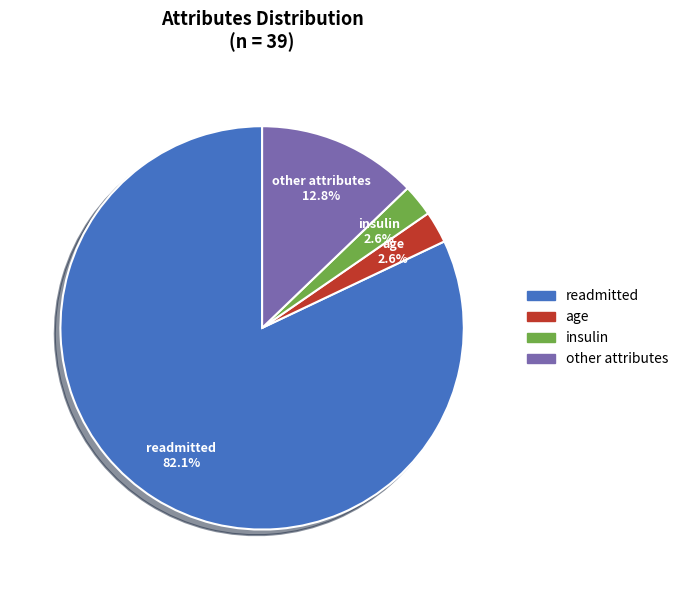

Is there a majority slice in this chart?

Yes